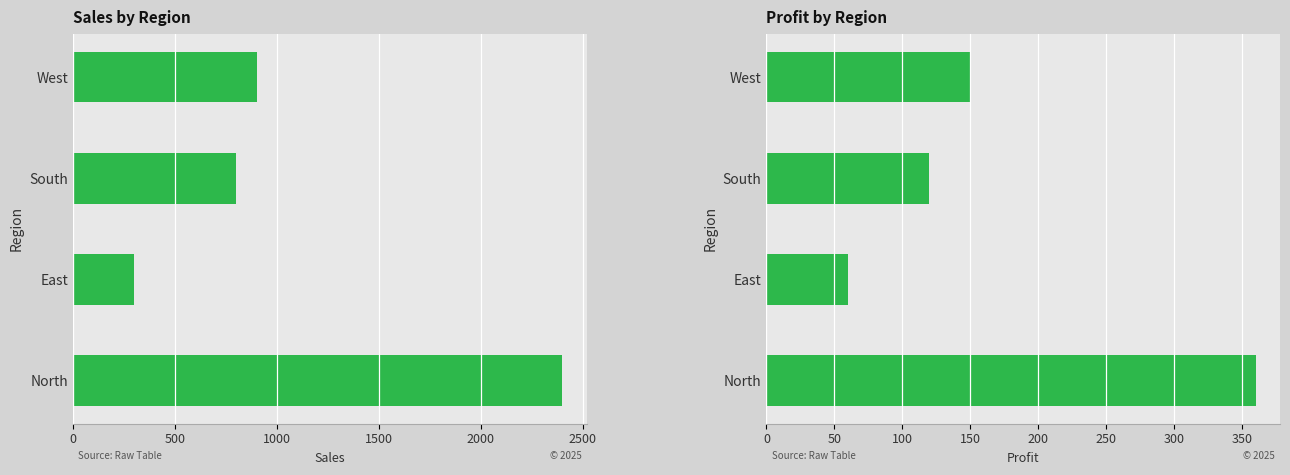

How many bars are there in each group?

2